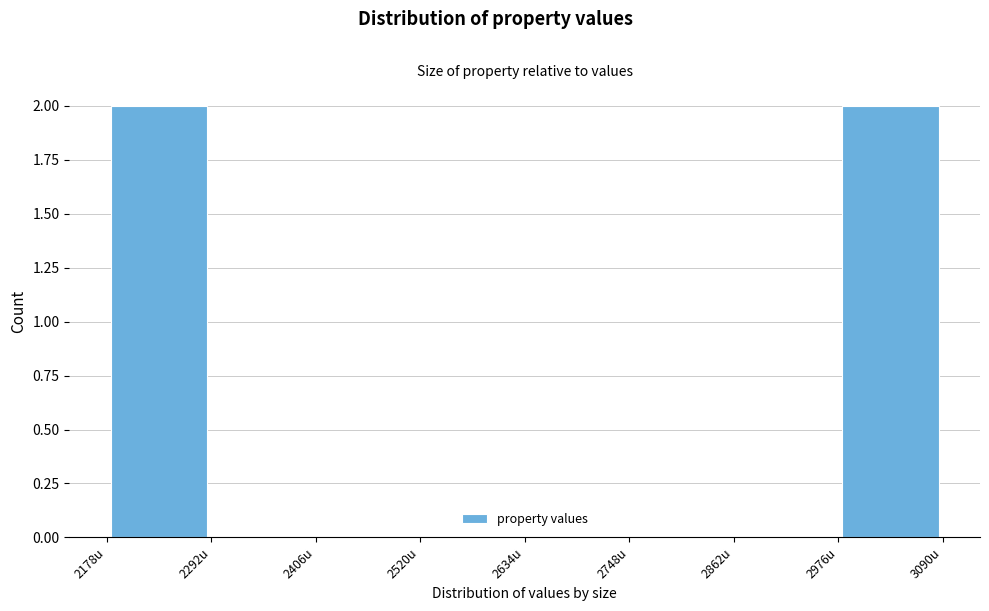

Reading left to right, transcribe this chart: for each bar, give the range it covers on the x-axis and its height. Neither the bar edges nor the heights are printed on the chart, so give them approximately, as read against the axes.

2180 to 2300: 2
2300 to 2400: 0
2400 to 2520: 0
2520 to 2640: 0
2640 to 2740: 0
2740 to 2860: 0
2860 to 2980: 0
2980 to 3100: 2